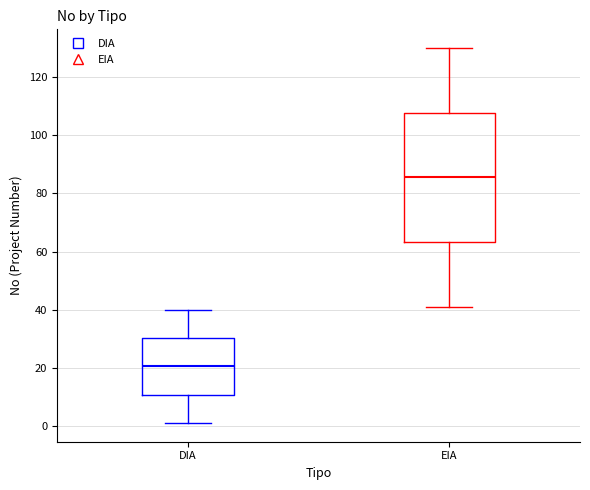

Reading left to right, read every box against the y-axis: the position of its median line, the range the box covers, and the ends of its whiskers. The values are not printed on the chart, so give them approximately, as read against the axis.

DIA: median 20, box 10 to 30, whiskers 2 to 40
EIA: median 86, box 64 to 108, whiskers 42 to 130